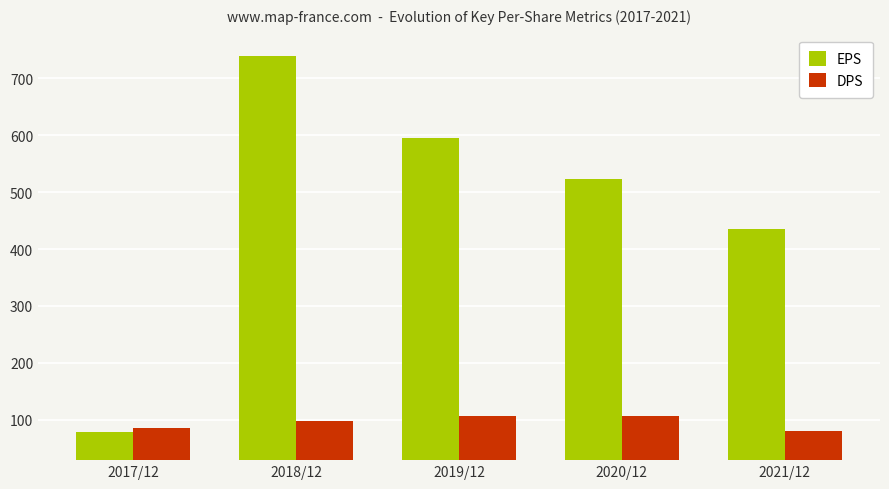

Reading left to right, extract all data points from this chart.

EPS: 2017/12=79	2018/12=740	2019/12=595	2020/12=524	2021/12=436
DPS: 2017/12=86	2018/12=97	2019/12=107	2020/12=107	2021/12=80